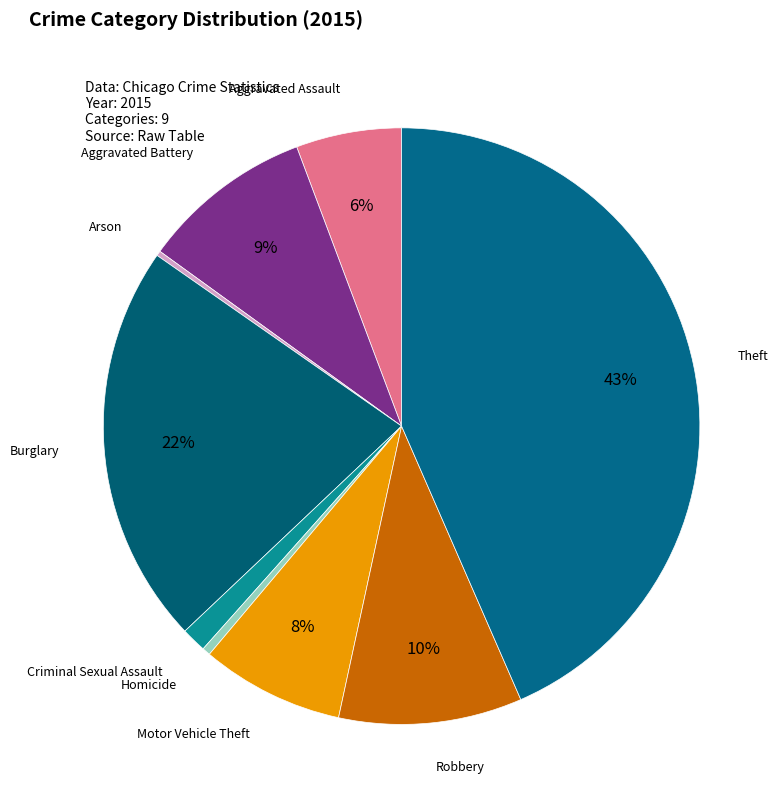

How many slices are in this pie chart?

9